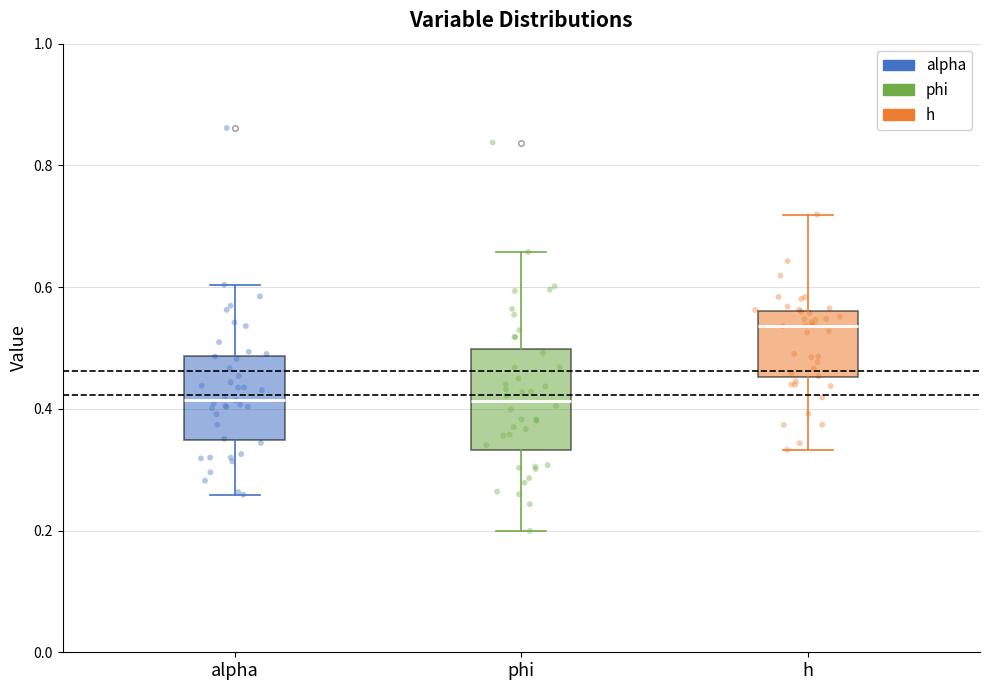

Where does the median line of the box for alpha sit on the y-axis? The values are not printed on the chart, so give them approximately, as read against the axis.

0.42